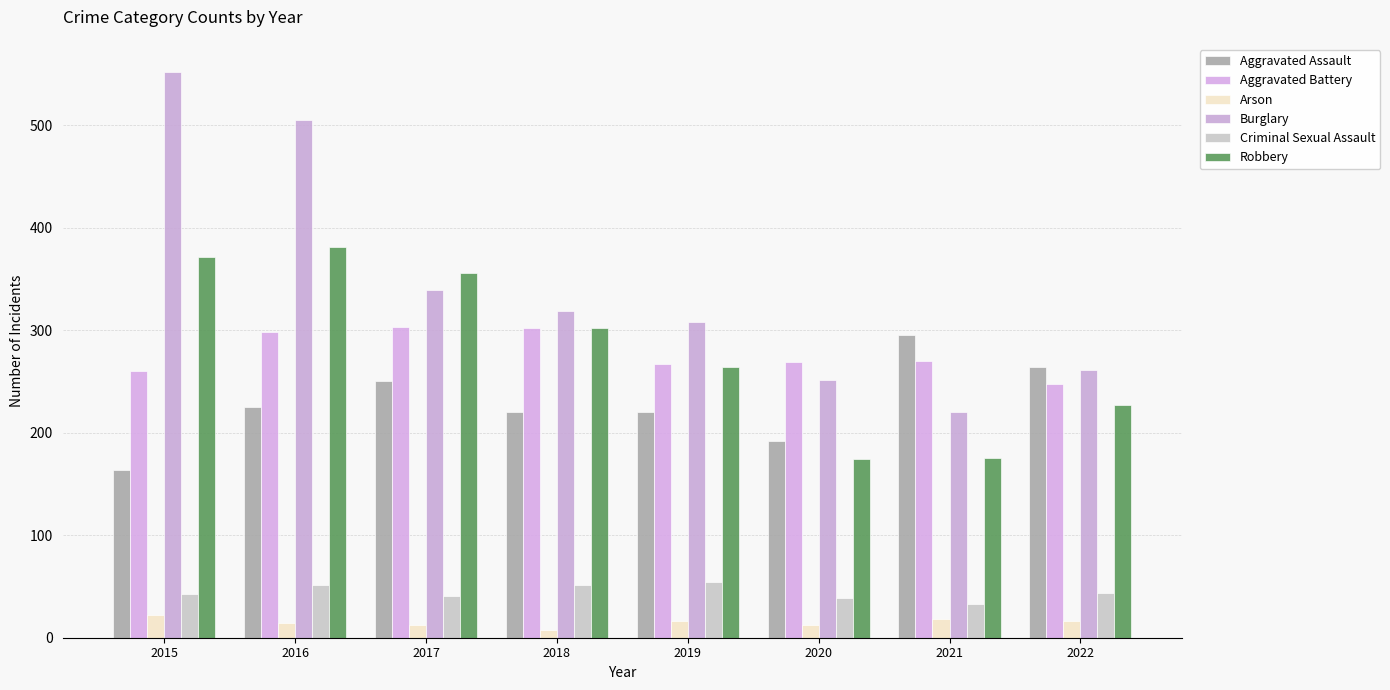

At which label does Aggravated Battery reach its minimum?

2022